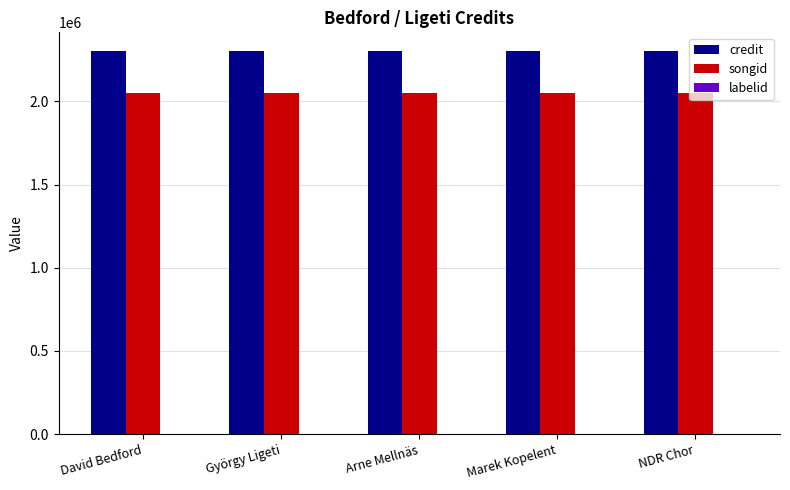

Does the chart contain stacked bars?

No